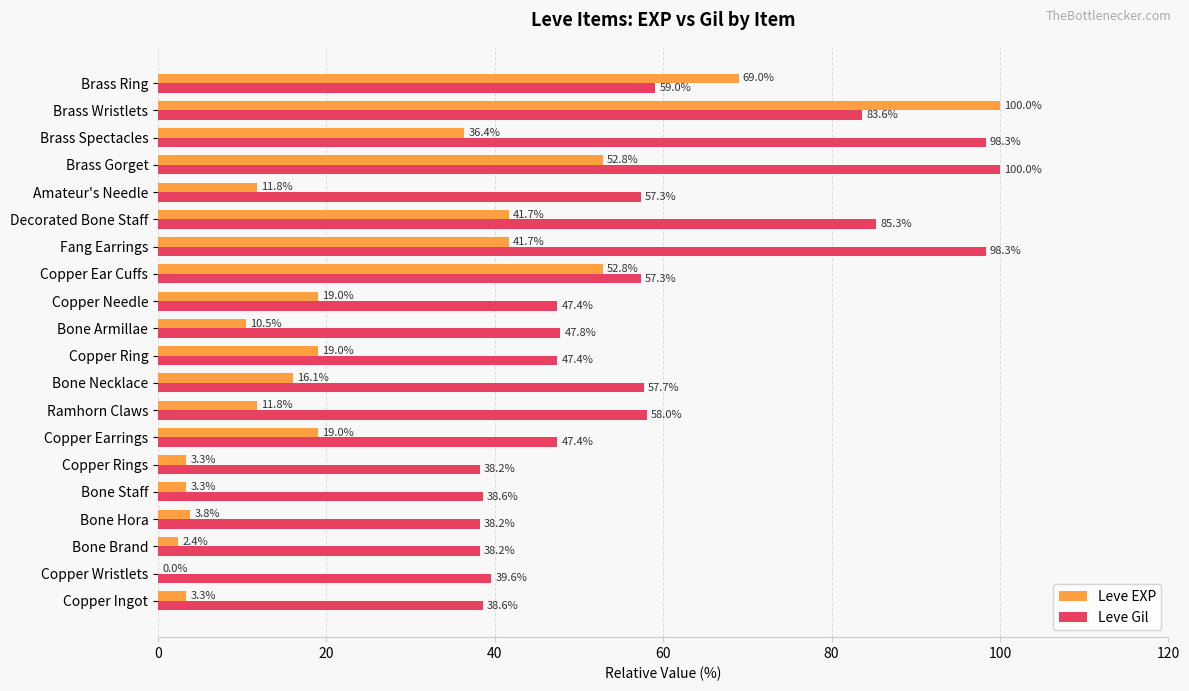

At which label is Leve Gil closest to 69?

Brass Ring